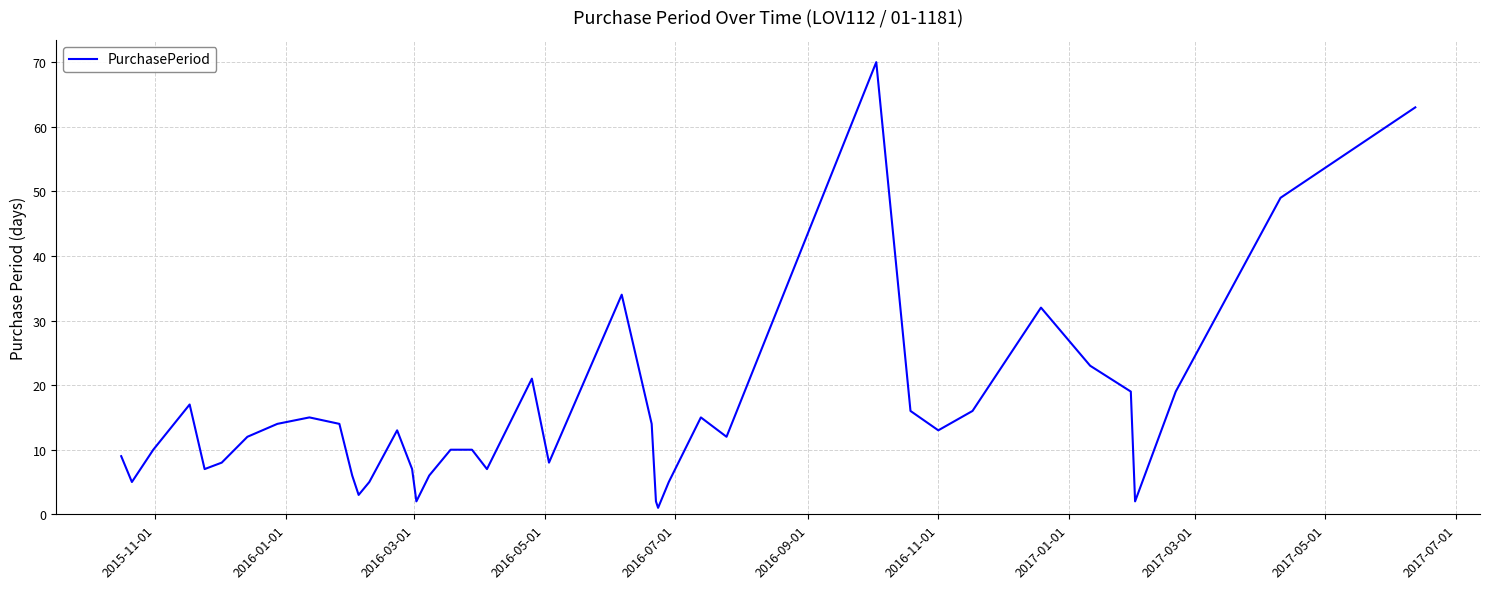

What is the difference between the maximum and minimum values?

69